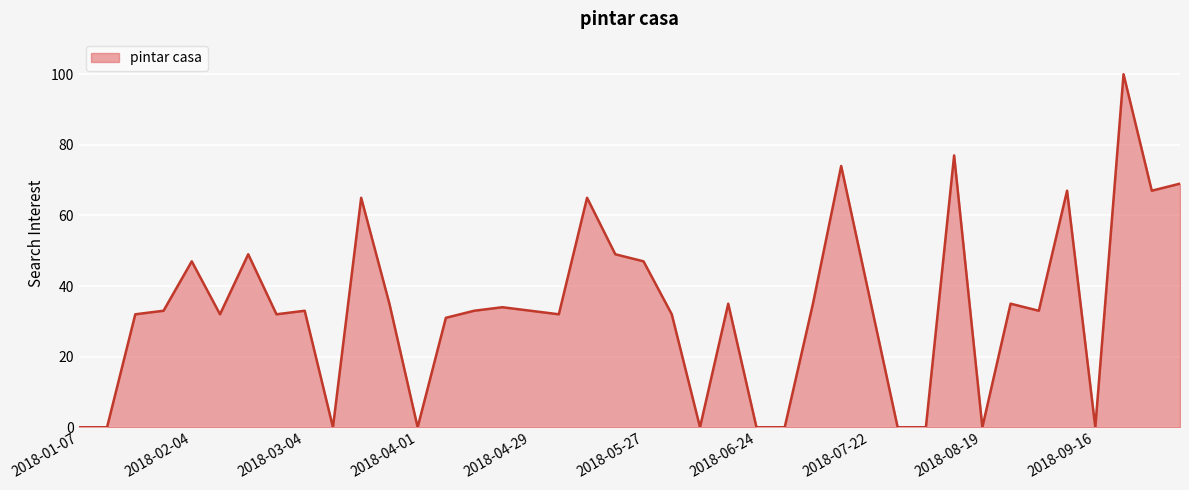

What is the maximum value shown in the chart?

100